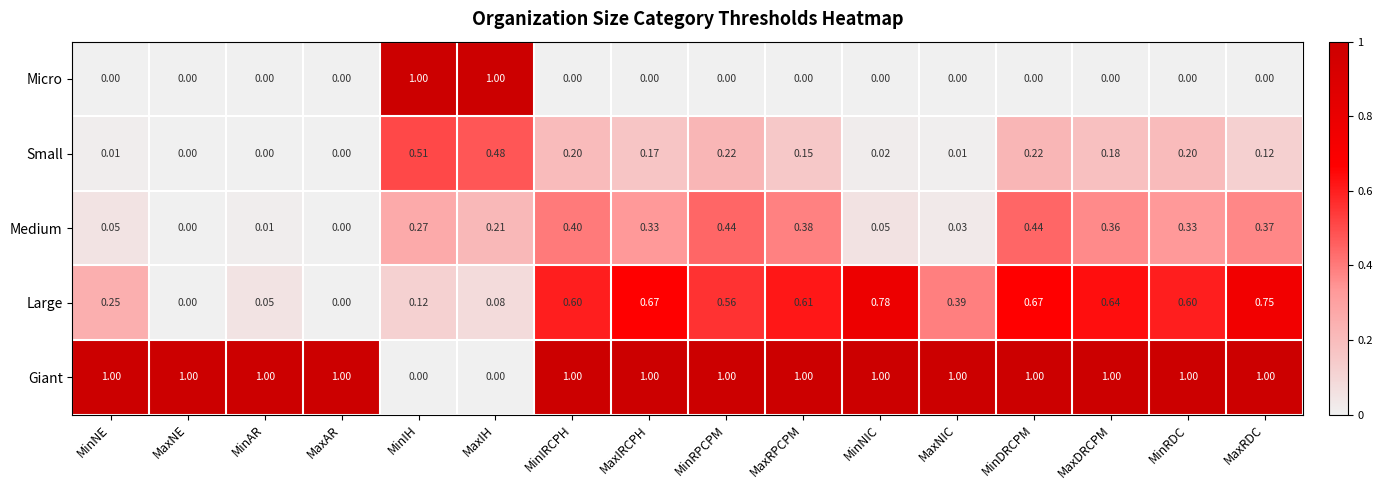

Count the number of categories in the chart.

16